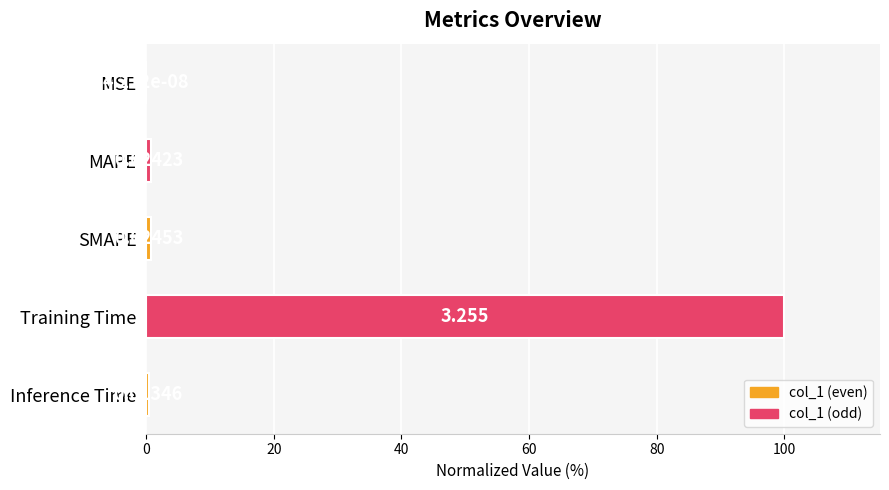

Where is the data nearest to the value 50?

SMAPE